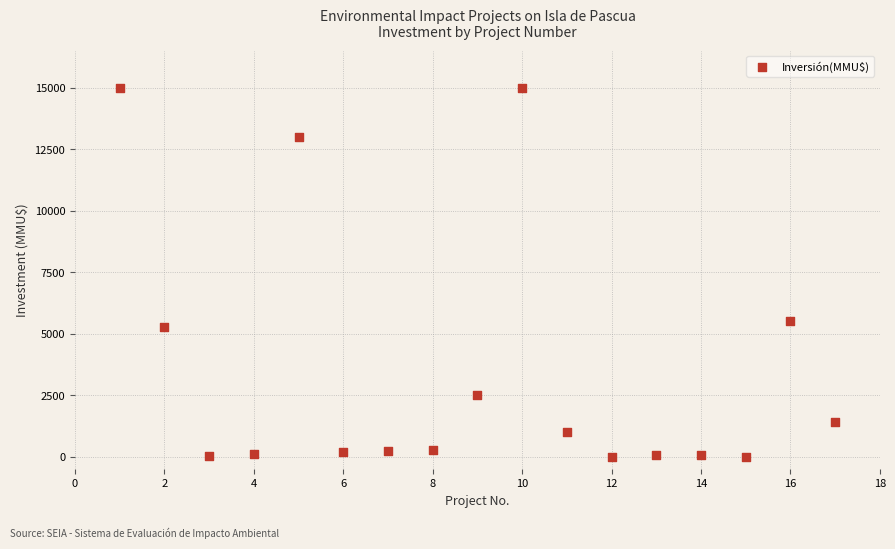

What Y value in the scatter plot is closest to 7500?

5500